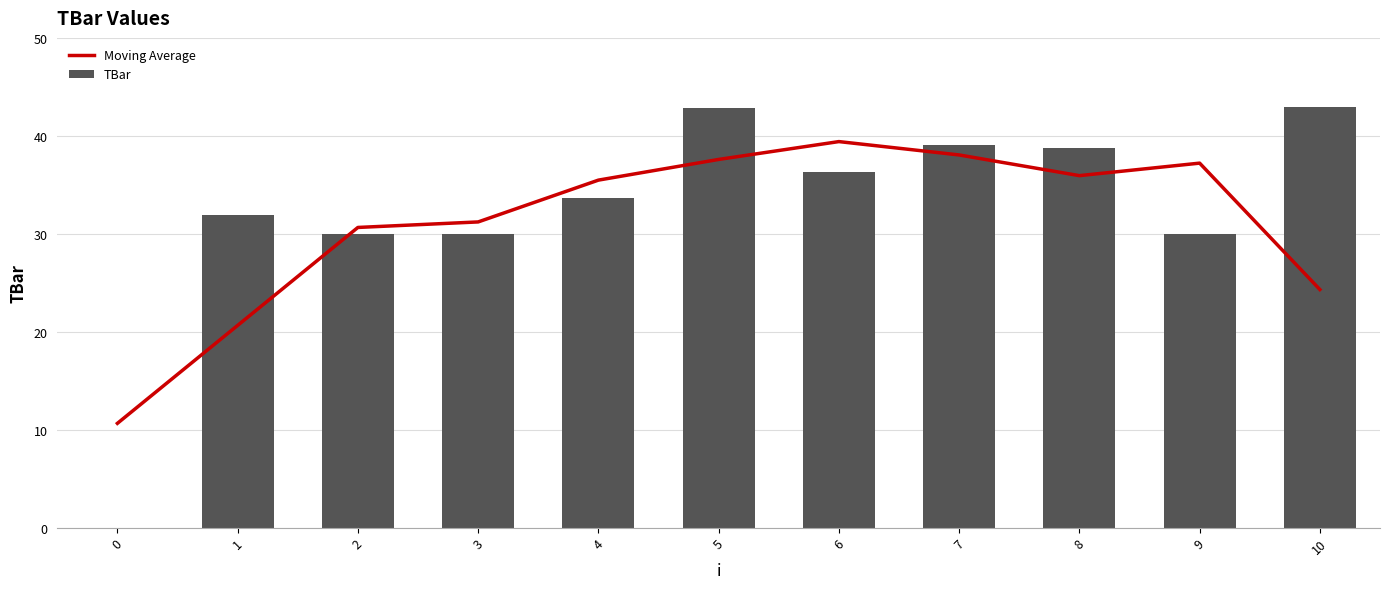

Where is Moving Average nearest to the value 25?

10